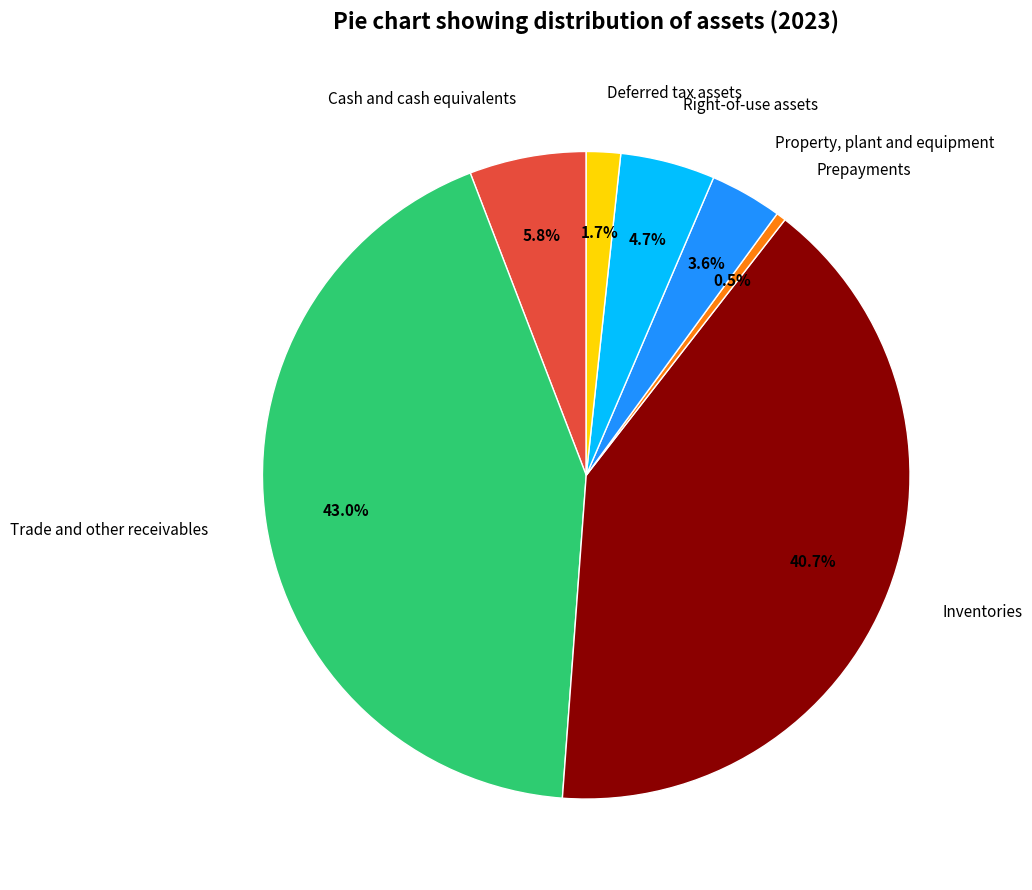

Does Inventories represent more than half of the total?

No